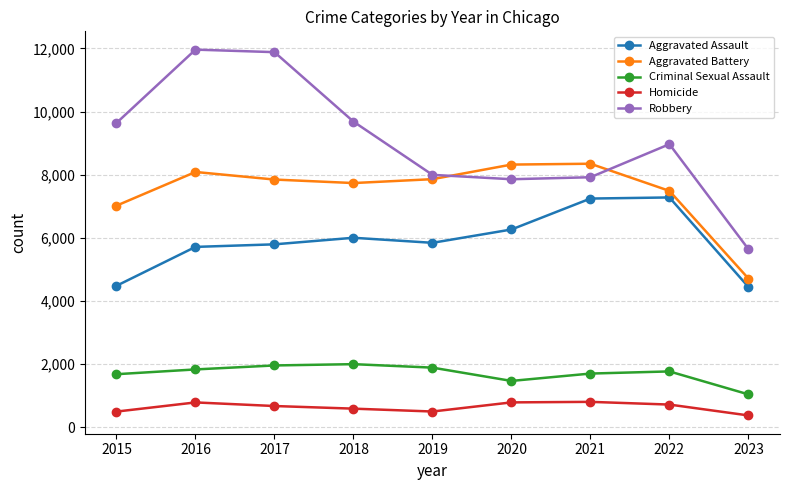

At how many categories does at least one series exceed 6651?

8